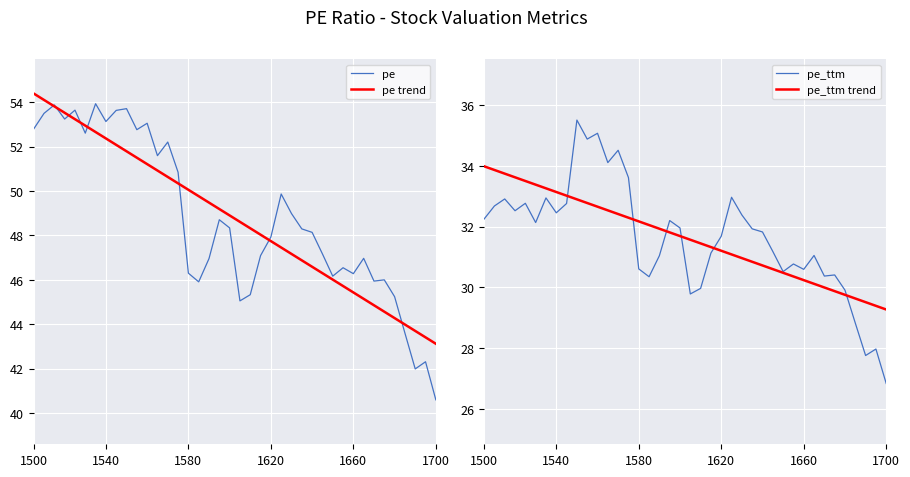

Is this an area chart (filled region under the line)?

No